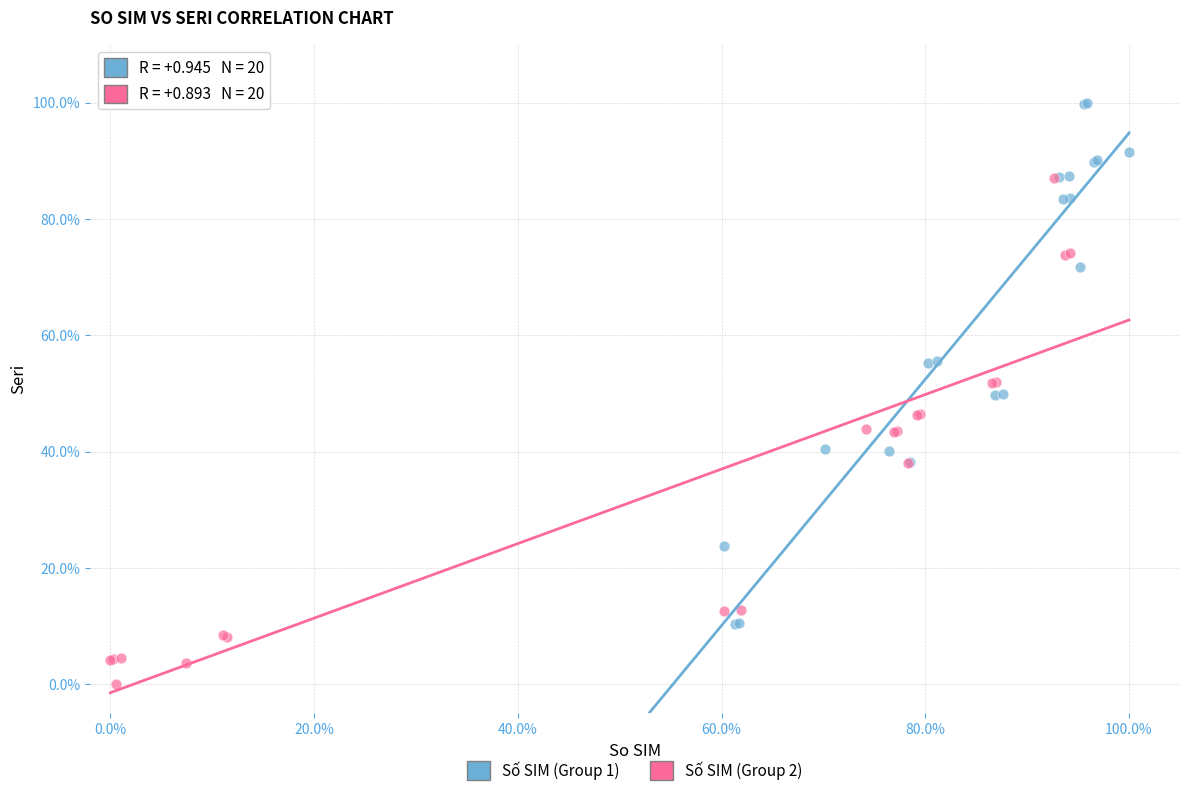

What are all the series names shown in the legend?

Số SIM (Group 1), Số SIM (Group 2)